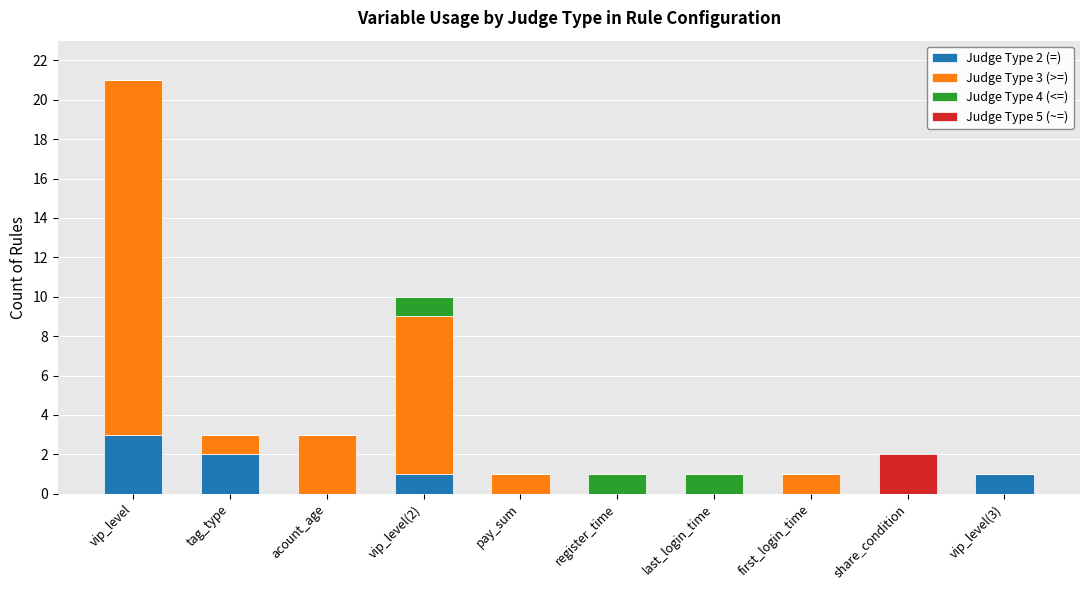

At which category is the sum across all series the highest?

vip_level